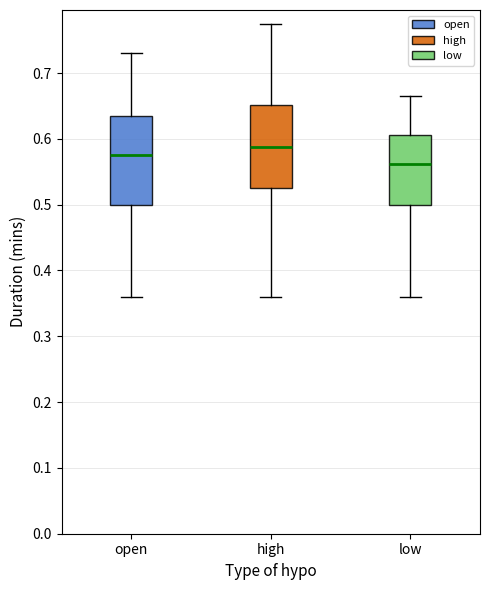

Where does the median line of the box for high sit on the y-axis? The values are not printed on the chart, so give them approximately, as read against the axis.

0.59